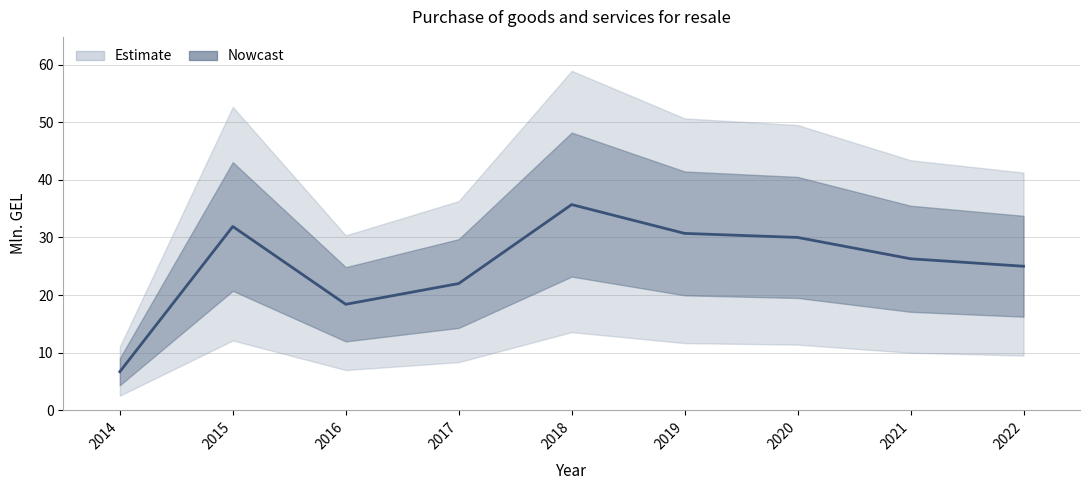

Which label corresponds to the largest value in the chart?

2018